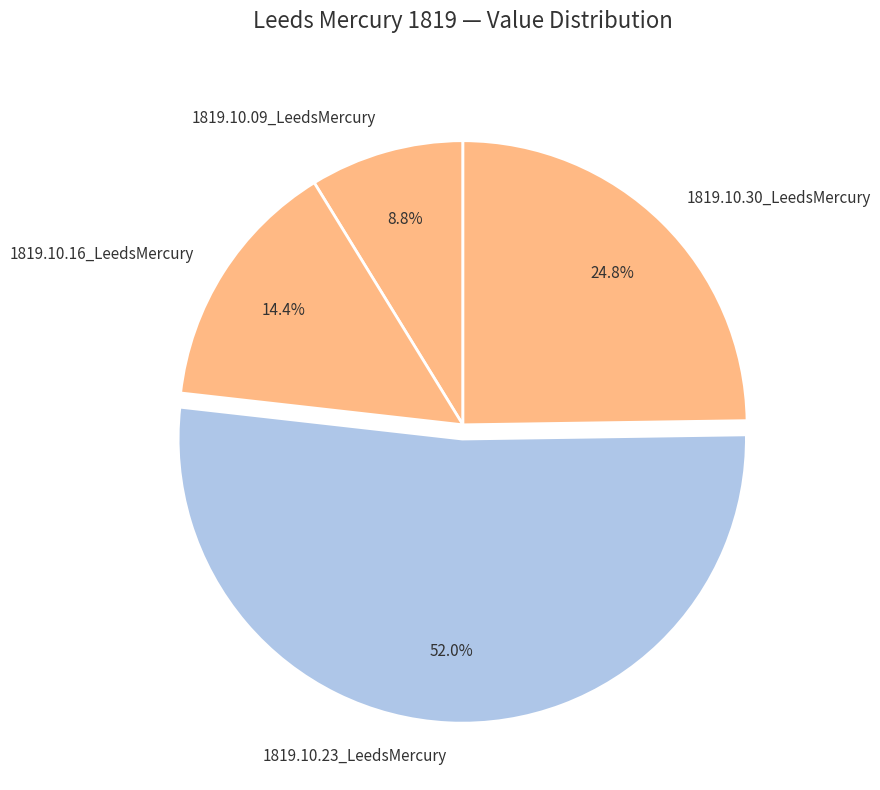

What is the largest slice in the pie chart?

1819.10.23_LeedsMercury